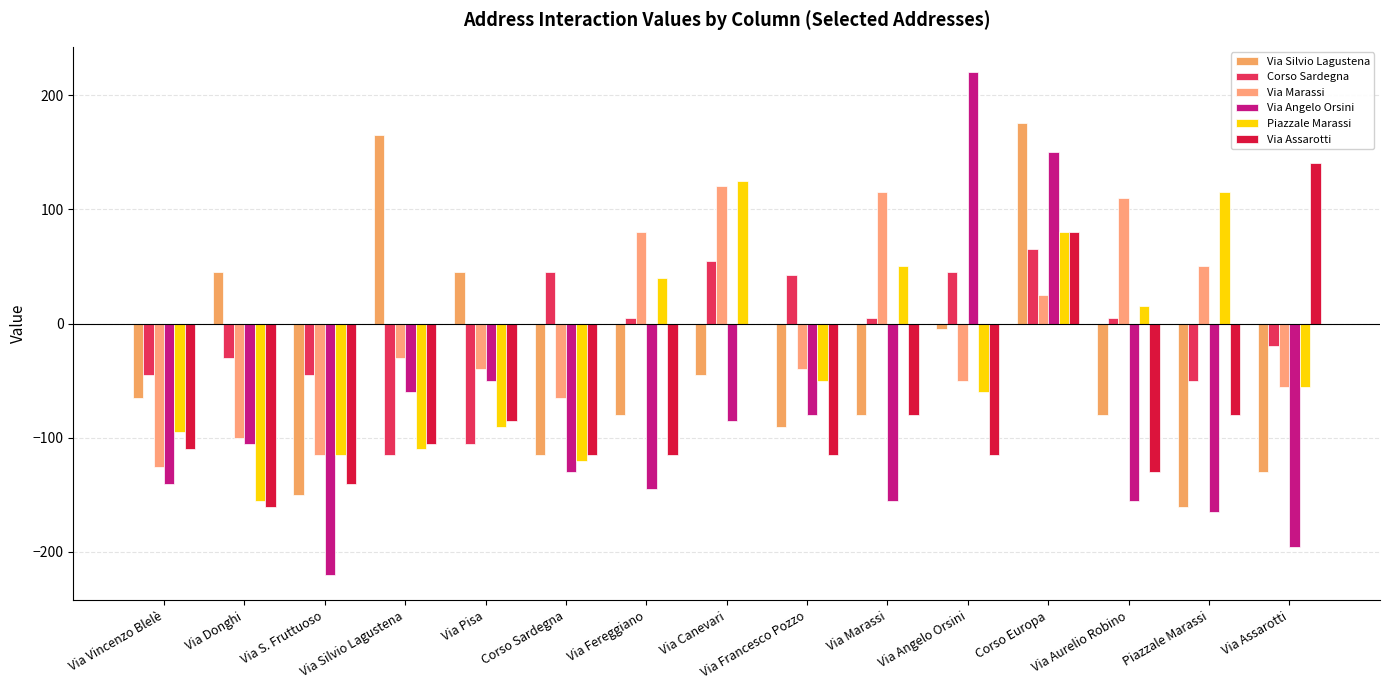

The value of Via Marassi at Corso Sardegna is -65.2. True or false?

True